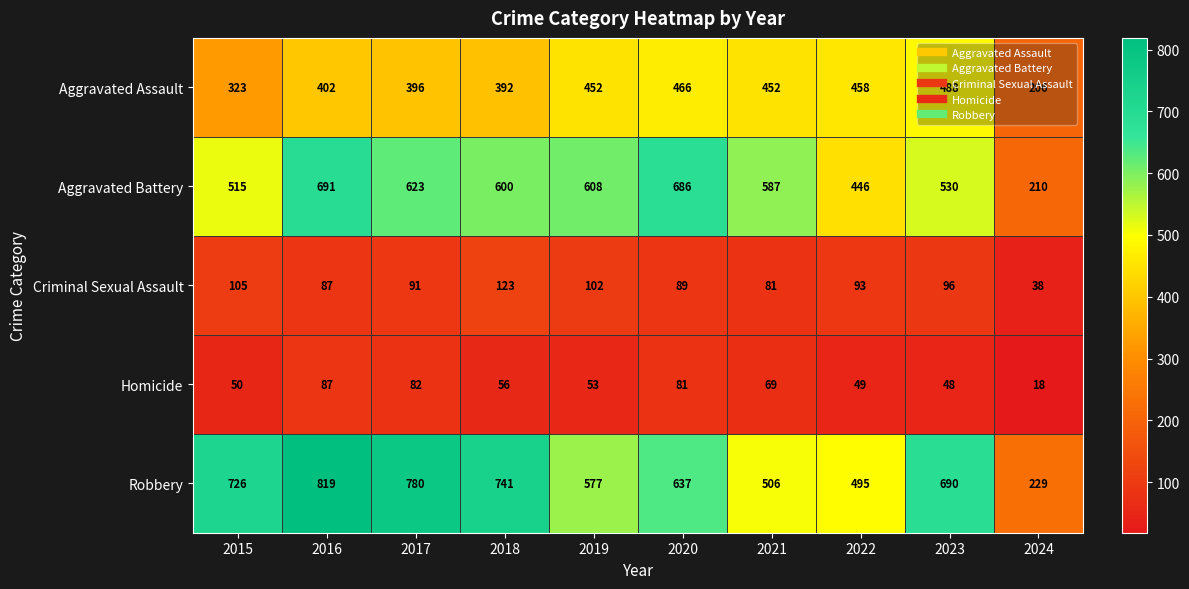

At which category is the sum across all series the highest?

2016